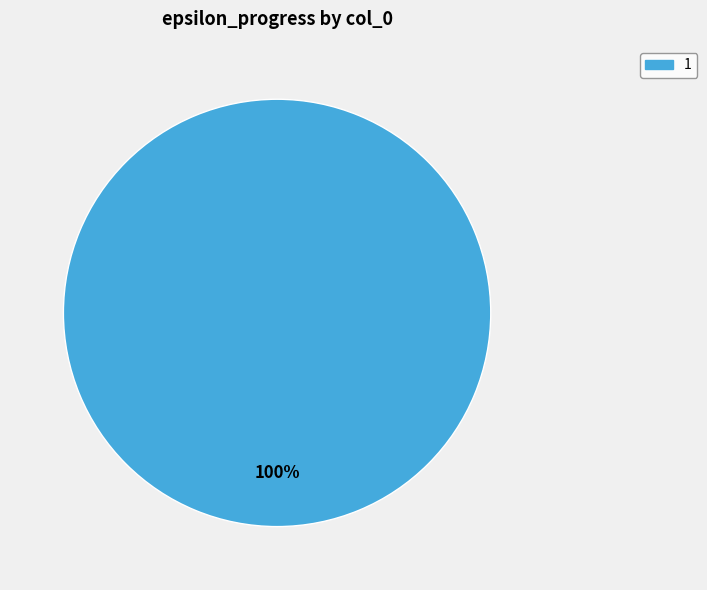

To the nearest percent, what percentage of the pie is 1?

100%